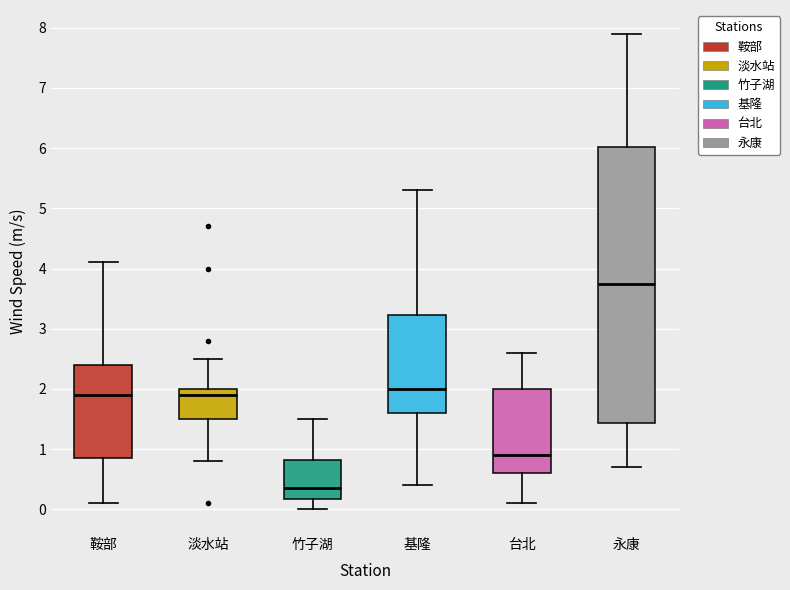

Which box is the tallest, from its lower edge to its upper edge?

永康